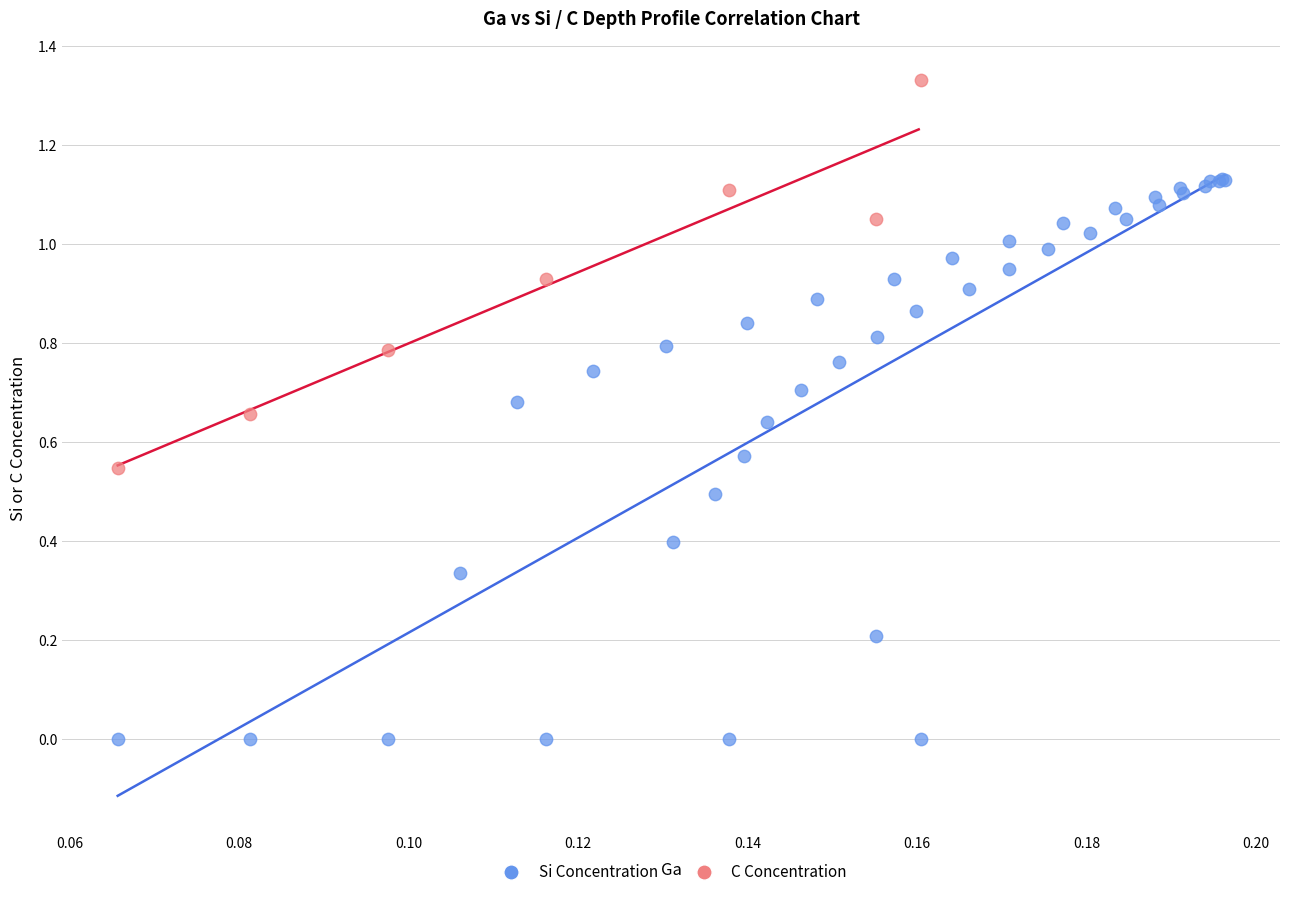

Which series has the largest Y range (max minus min)?

Si Concentration